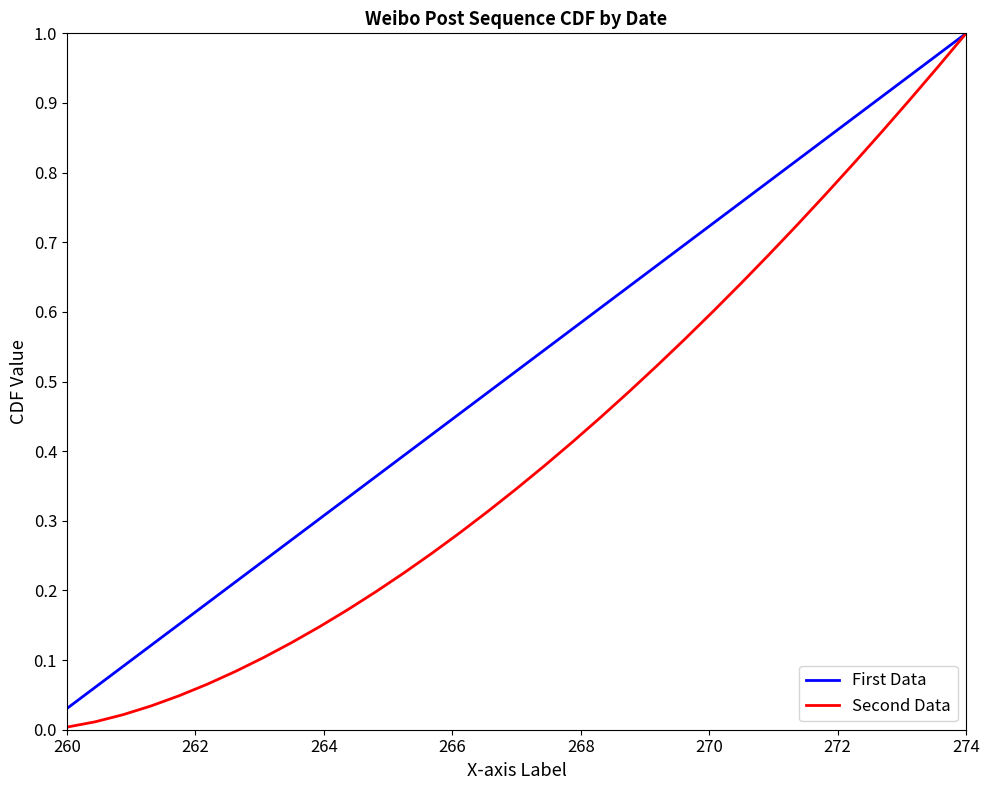

True or false: Second Data has more than 2 interior local peaks.

False